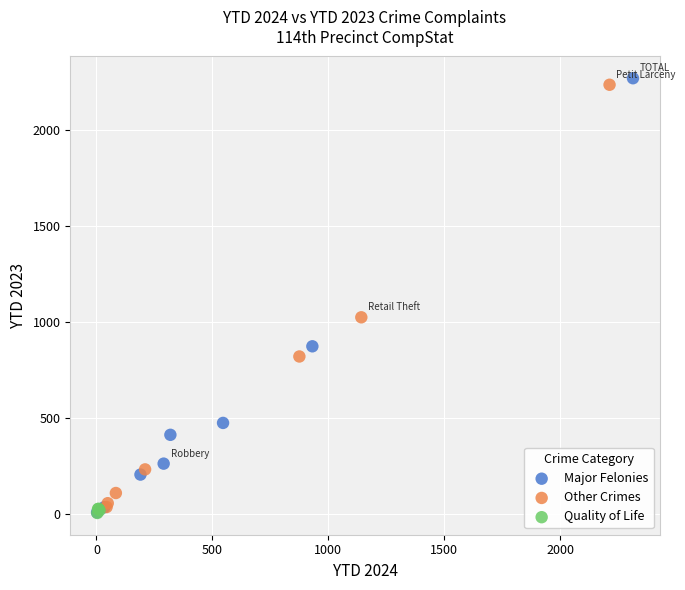

Which series has the widest spread of Y values?

Major Felonies